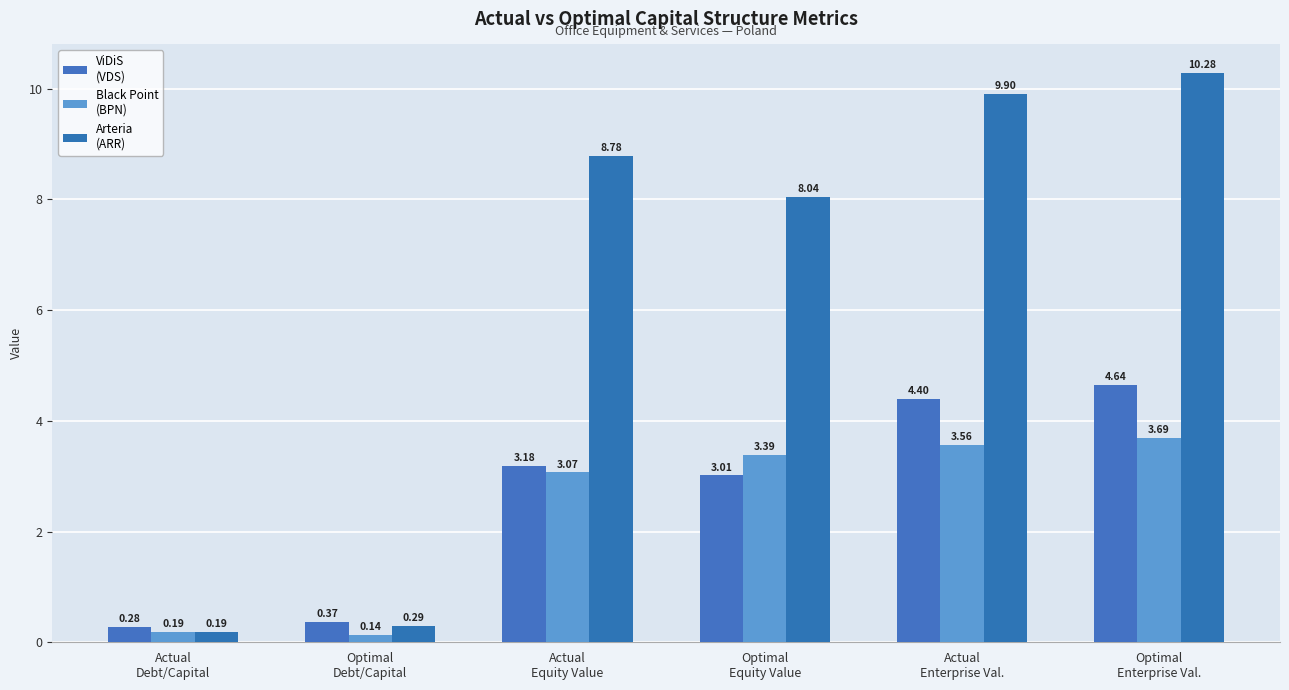

At which category is the sum across all series the highest?

Optimal
Enterprise Val.